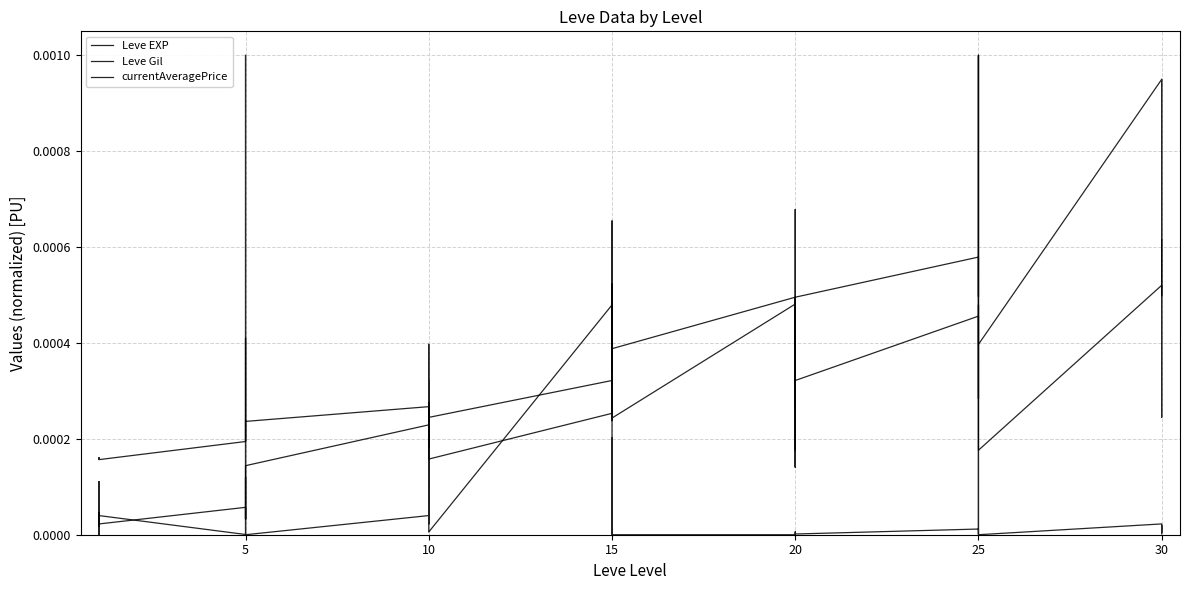

Which series has the largest range (max minus min)?

currentAveragePrice